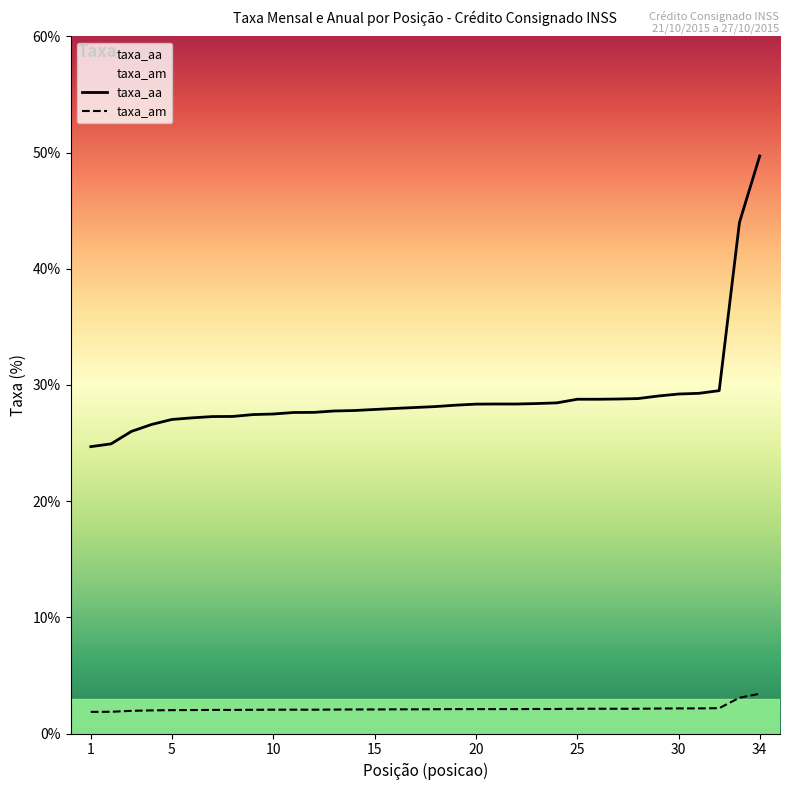

What is the value of the taxa_am point at the 21st from the left?

2.0